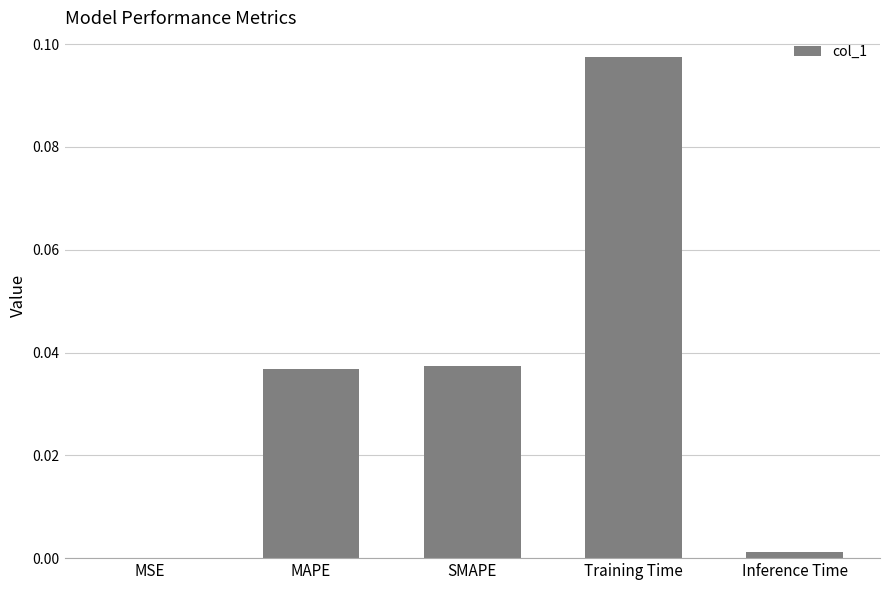

How many data points does each series have?

5